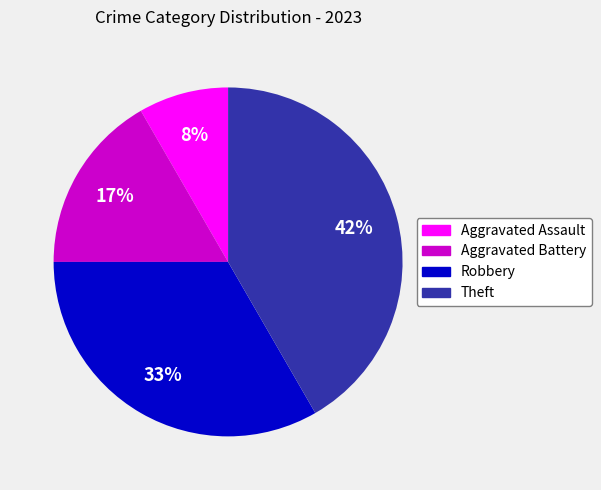

How many slices are in this pie chart?

4